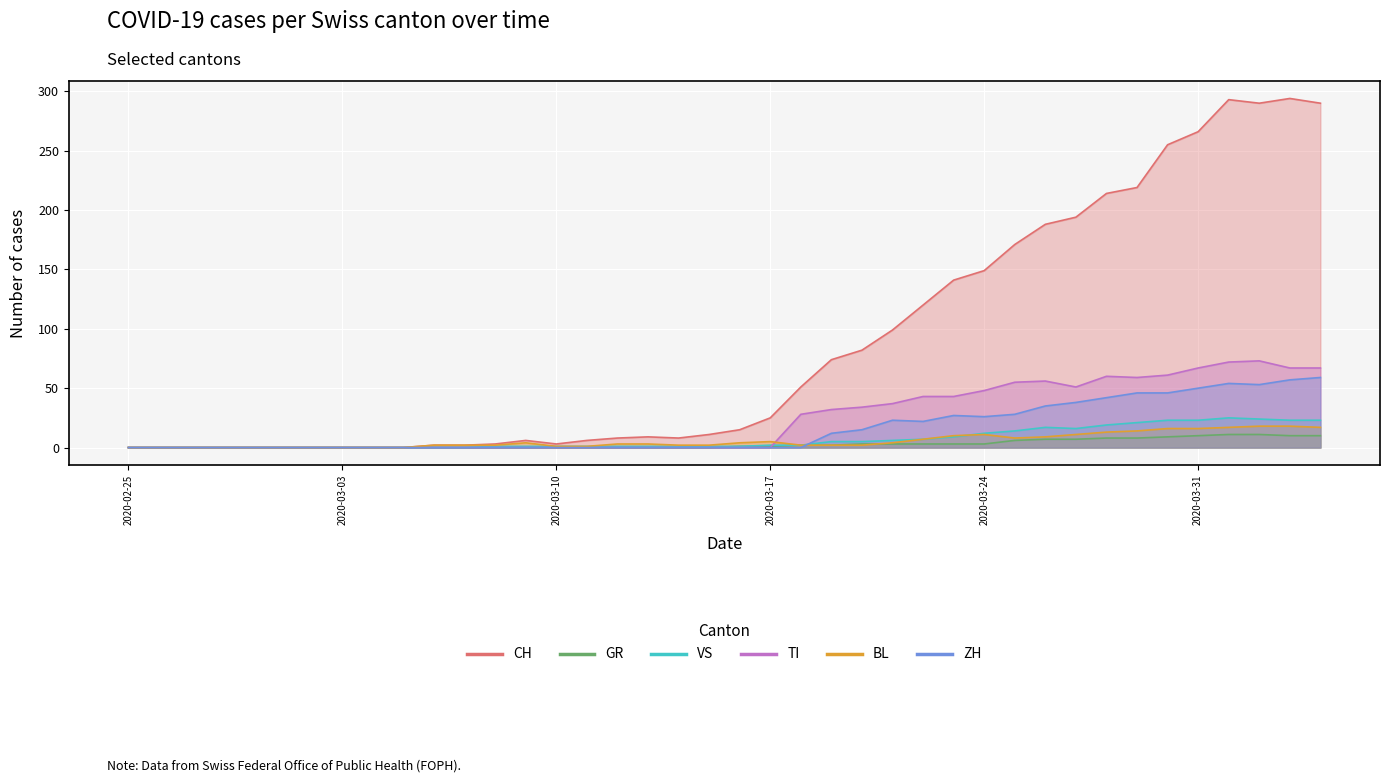

Is the value of ZH at 33 greater than the value of BL at 6?

Yes